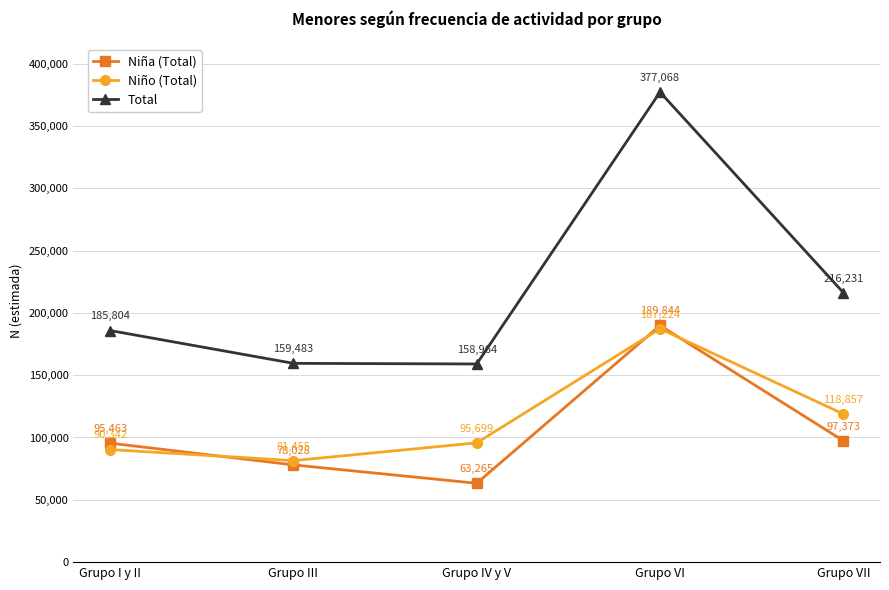

Where is Total nearest to the value 268016?

Grupo VII